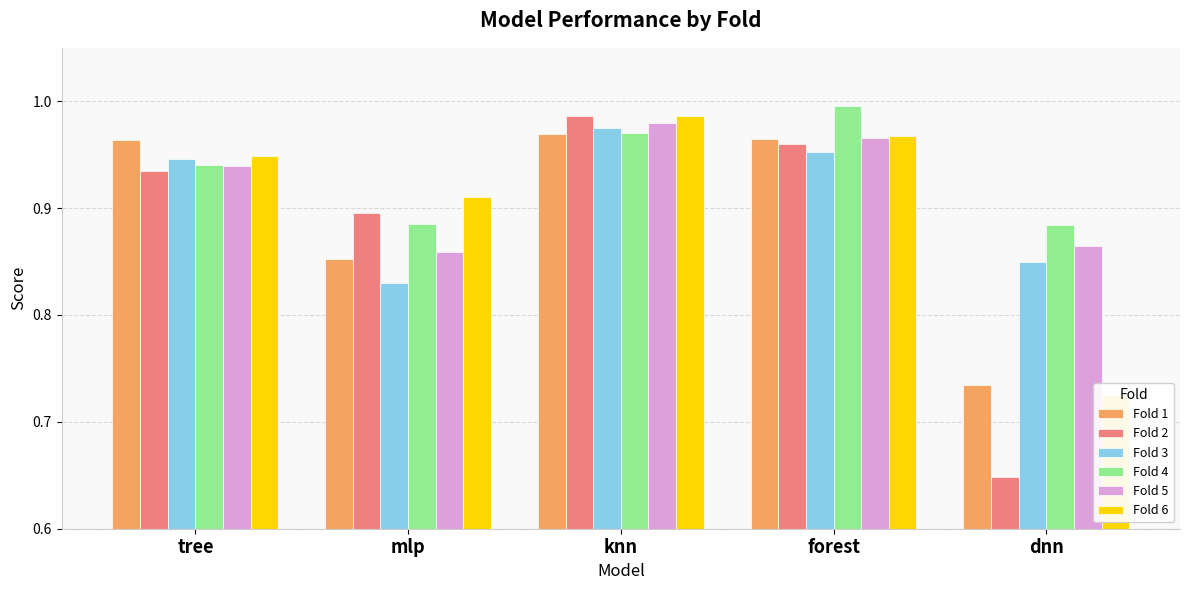

What is the sum of all Fold 3 values?

4.6